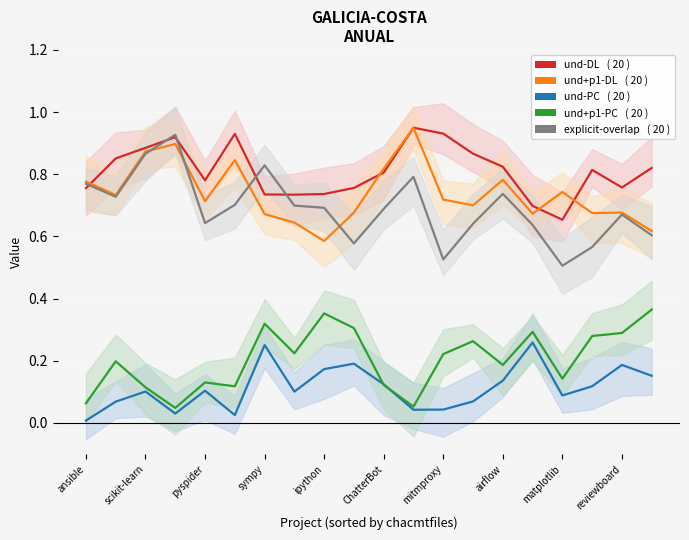

True or false: und+p1-PC and und+p1-DL cross at least once.

False